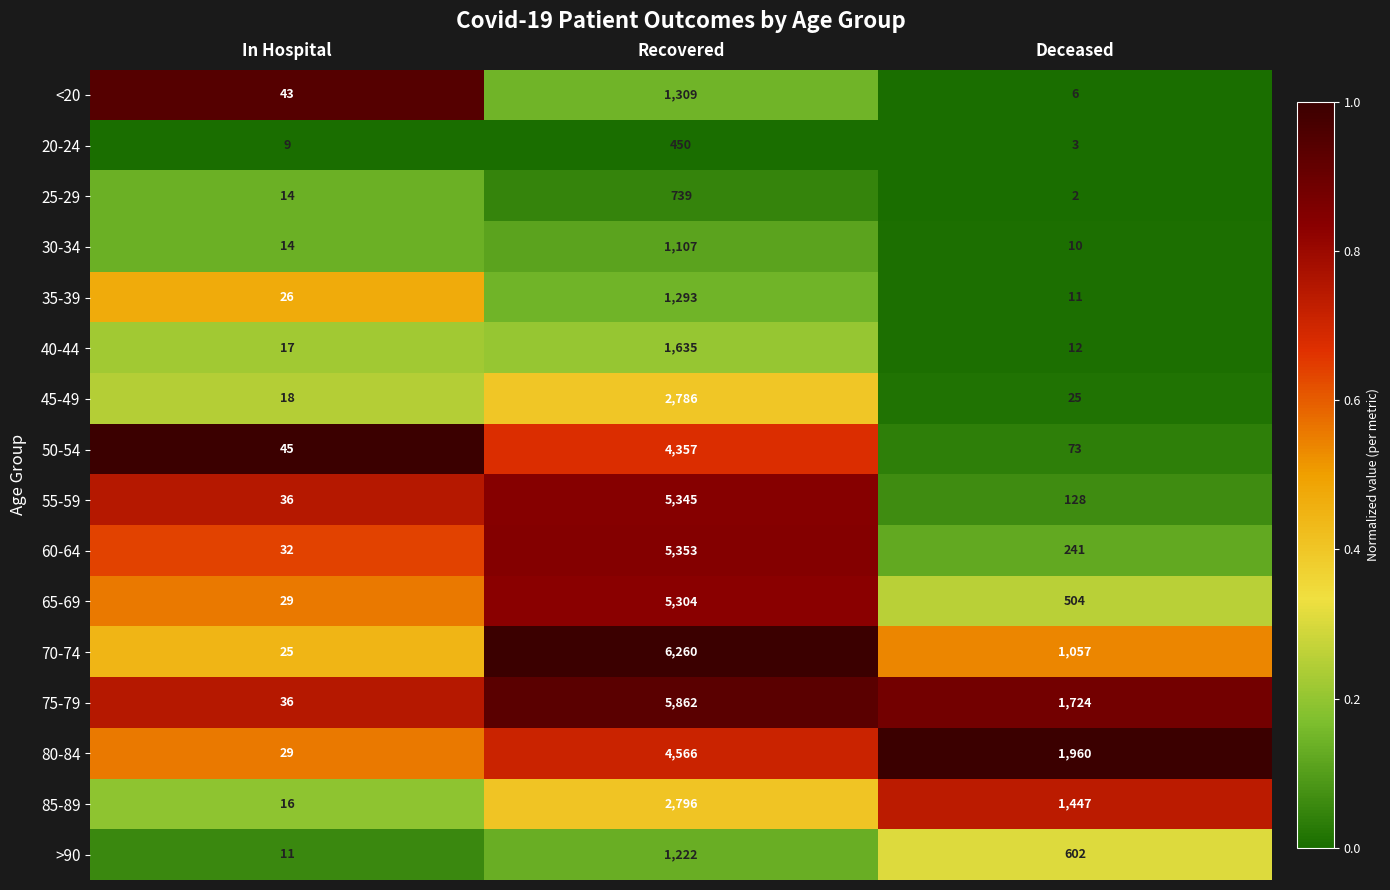

Is it true that 55-59 equals 36 at In Hospital?

True